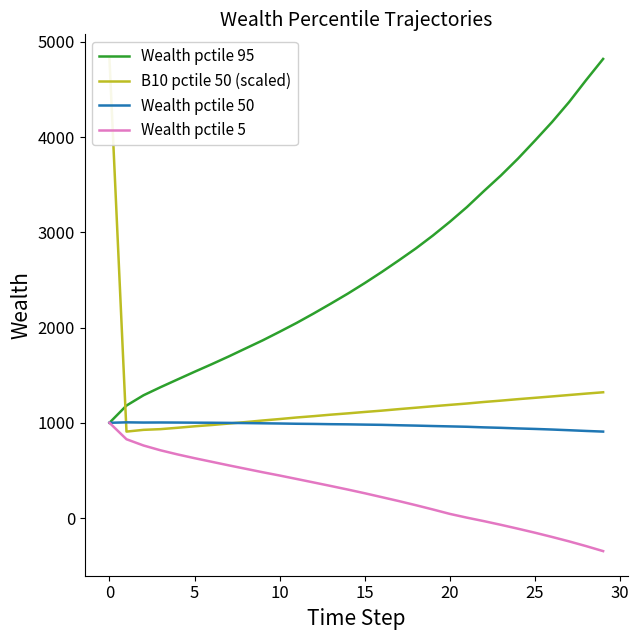

Is it true that Wealth pctile 50 equals 1560.9 at 29?

False